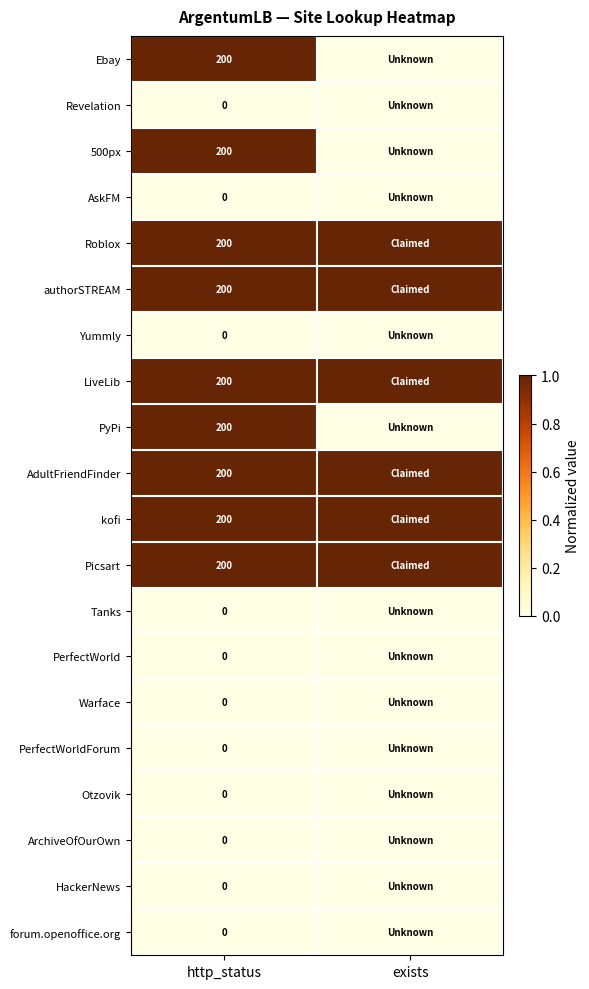

Is the value of Warface at exists greater than the value of Tanks at exists?

No